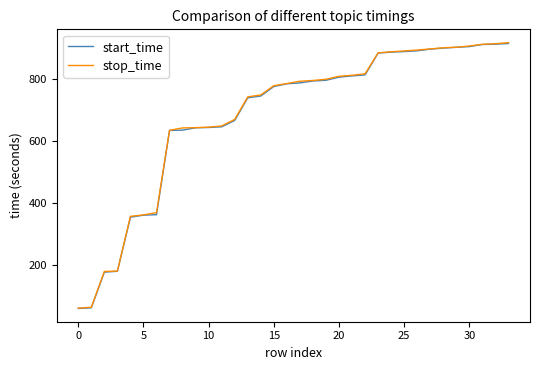

What is the lowest value of the stop_time series?

62.2